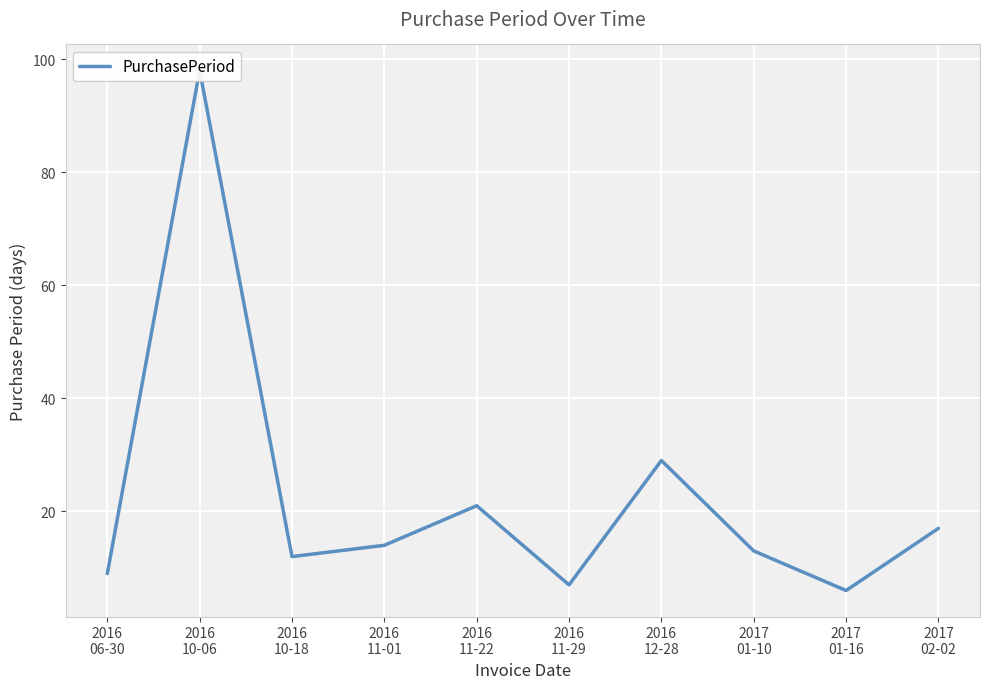

What is the label of the 10th point from the left?

2017
02-02